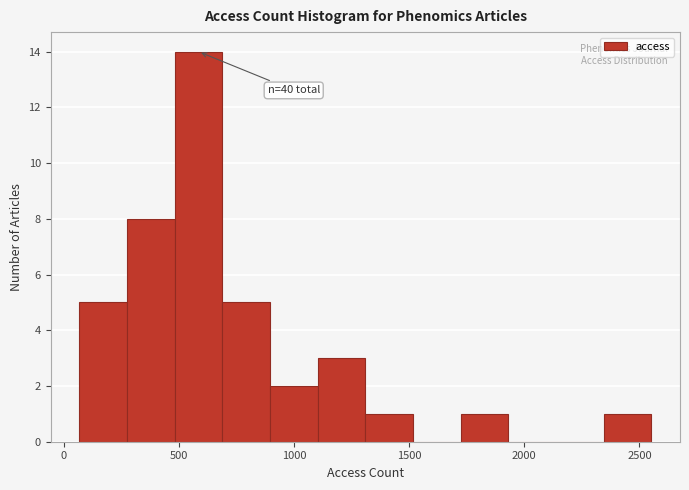

Which range on the x-axis has the tallest bar?

500 to 700